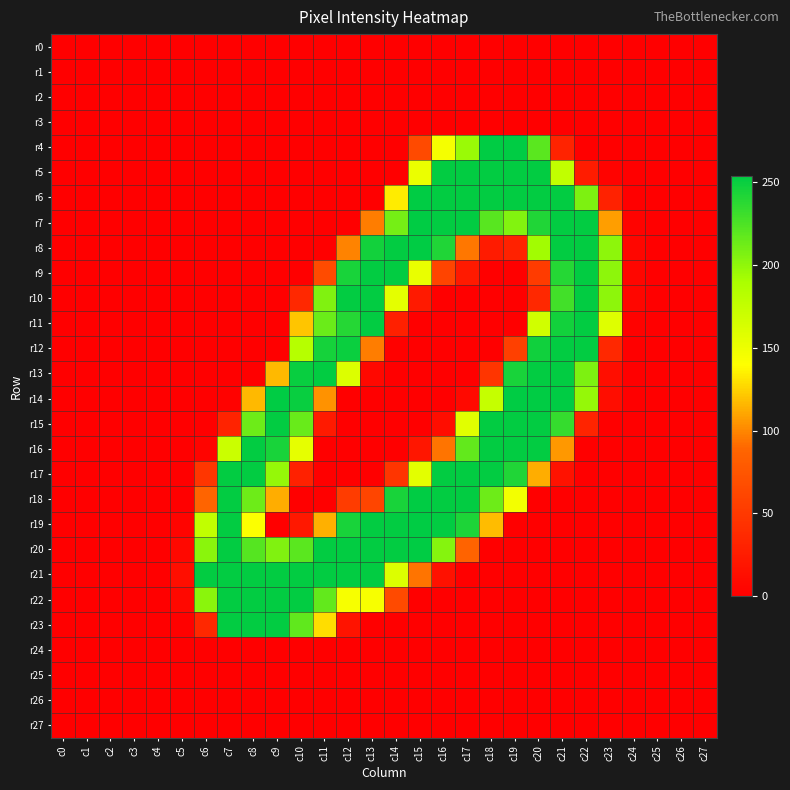

Rank the series by their maximum value, from lowest to highest.

r0, r1, r2, r3, r24, r25, r26, r27, r5, r9, r10, r11, r12, r13, r15, r16, r17, r21, r22, r23, r4, r6, r7, r8, r14, r18, r19, r20